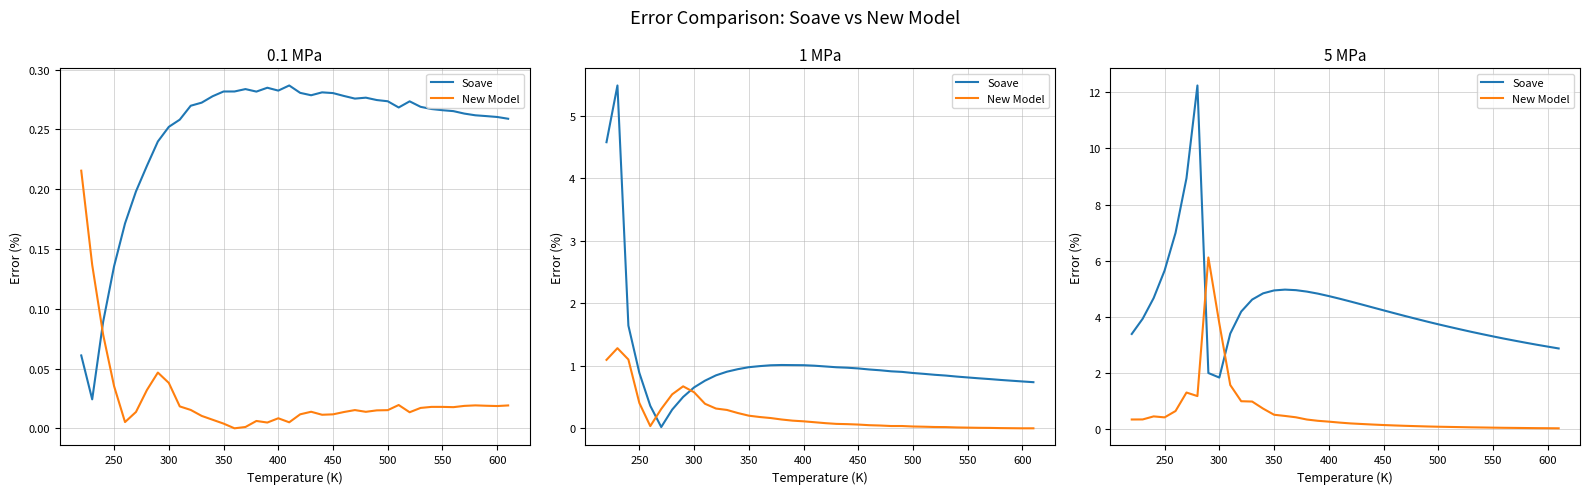

What is the greatest value displayed?

12.2